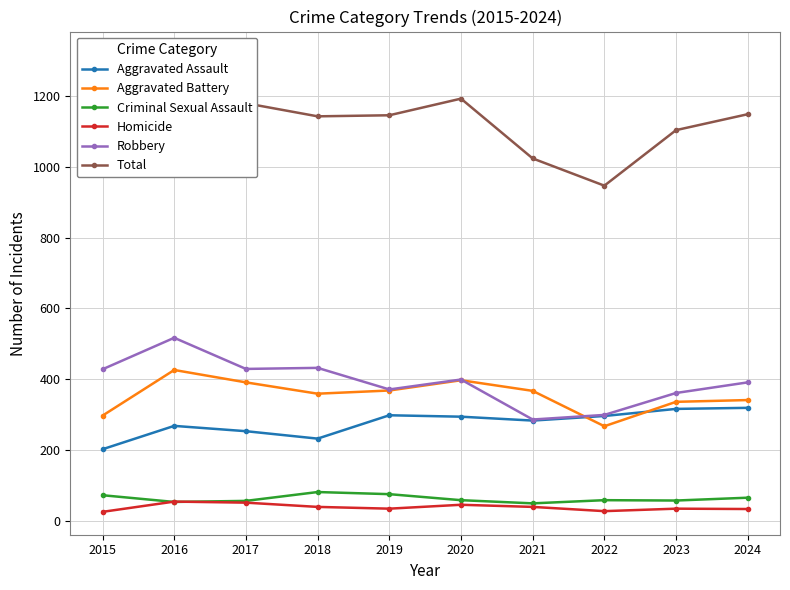

List the series in order of their peak value, highest first.

Total, Robbery, Aggravated Battery, Aggravated Assault, Criminal Sexual Assault, Homicide